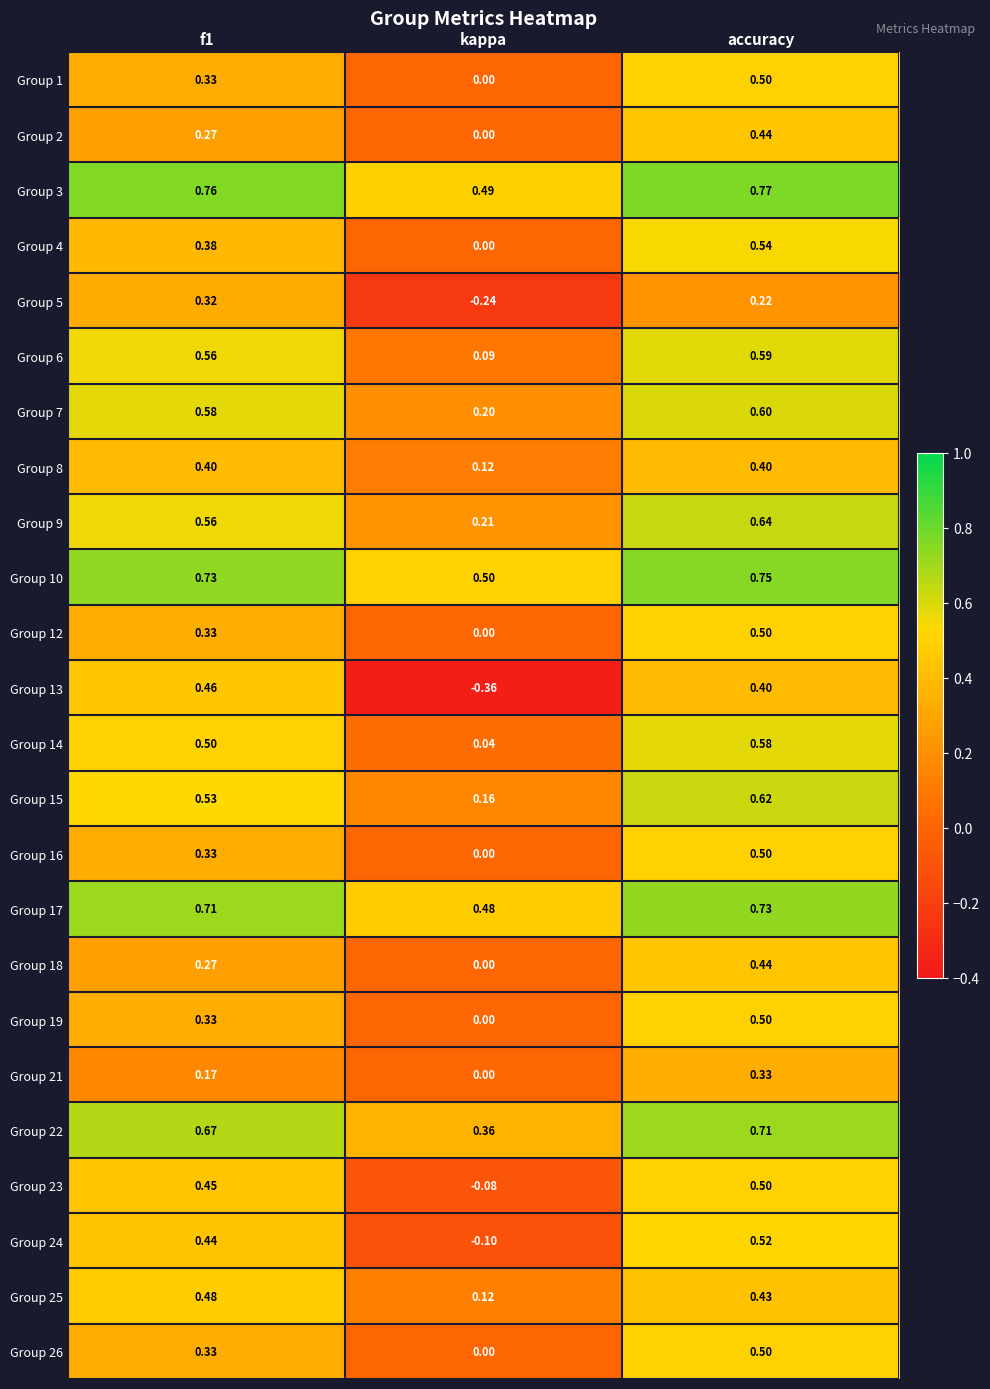

At how many categories does at least one series exceed 0?

3